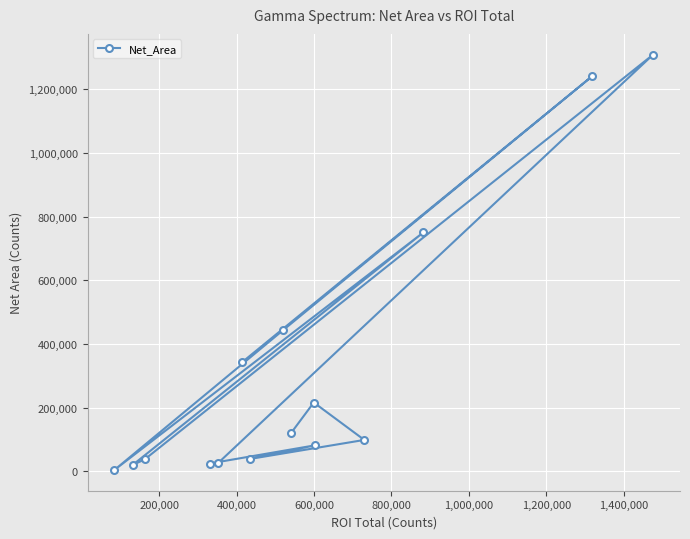

What is the value of the 13th point from the left?

750354.8